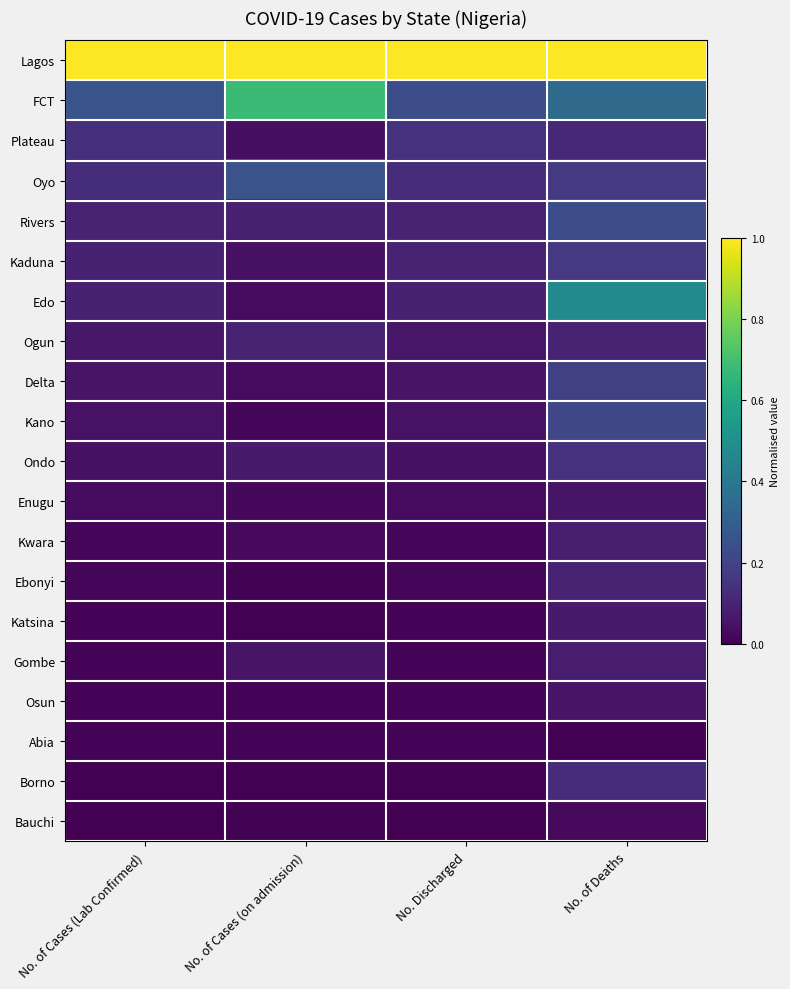

How many distinct data groups are displayed?

20